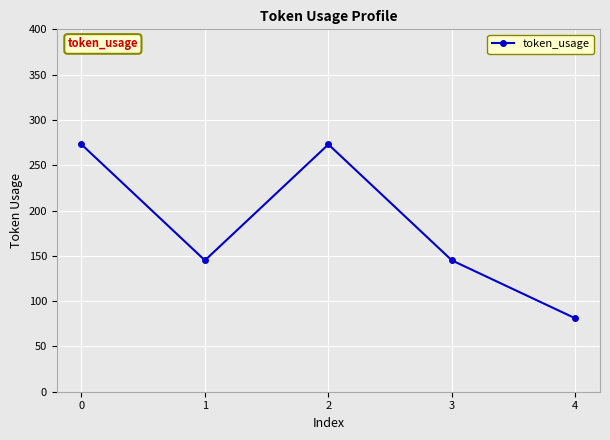

True or false: the data shows 81 at 4.

True